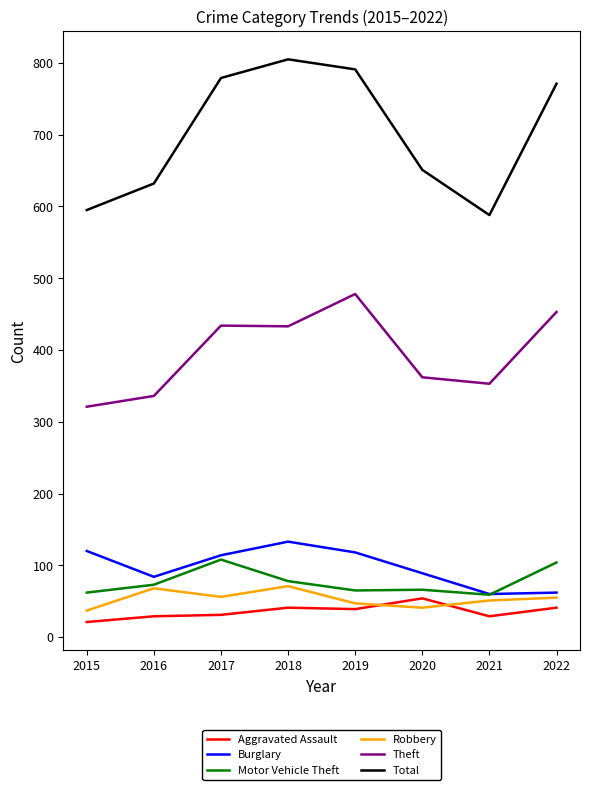

True or false: Total and Burglary intersect in this chart.

False